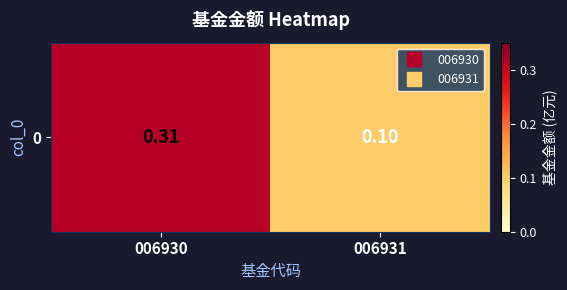

What is the difference between the values at 006930 and 006931?

0.2